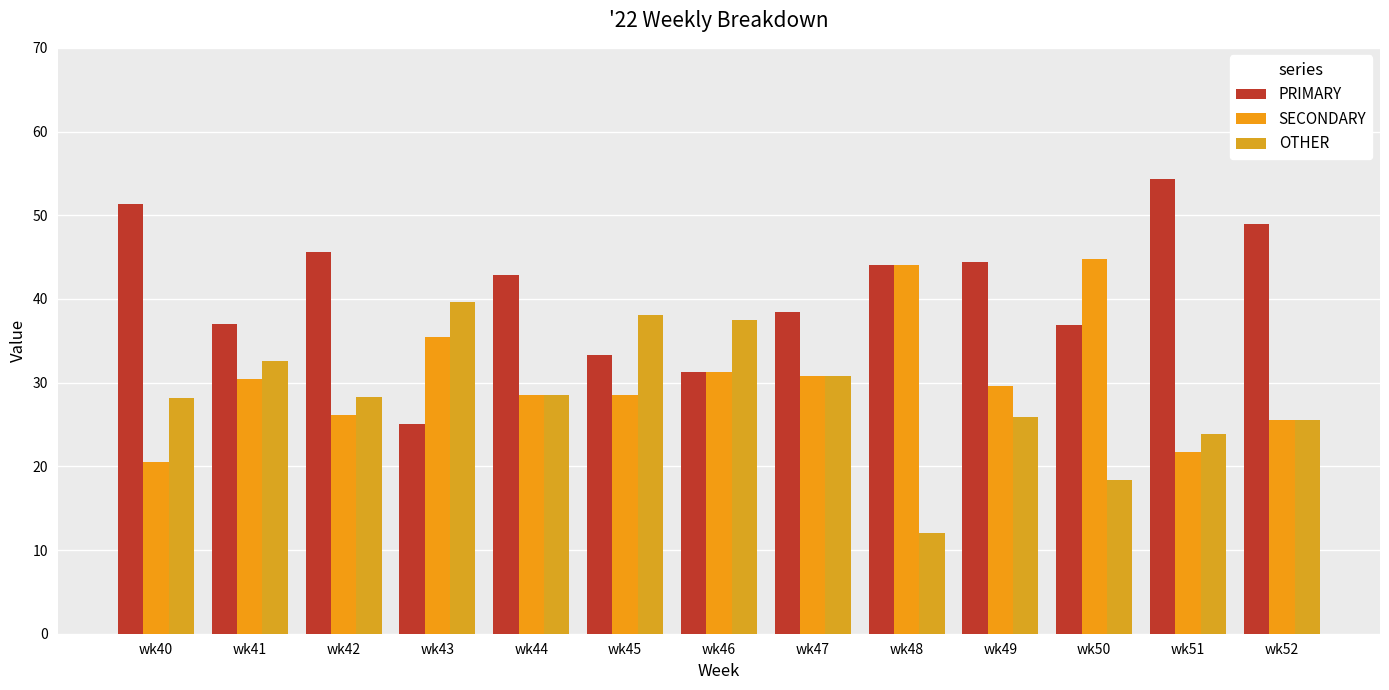

Which series has the widest spread of values?

PRIMARY